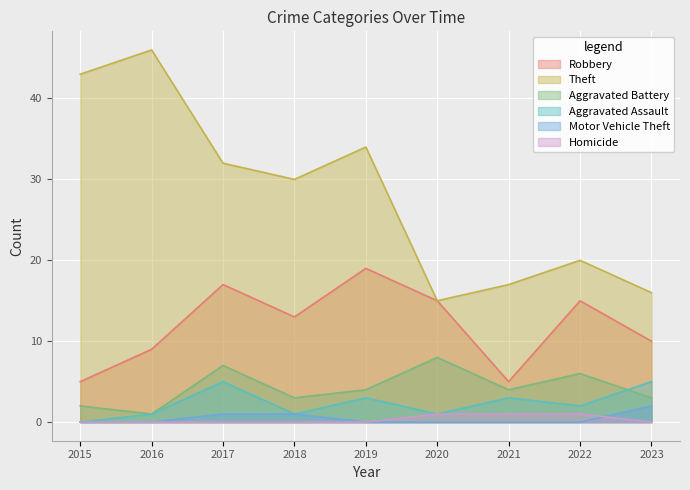

Which series has the widest spread of values?

Theft